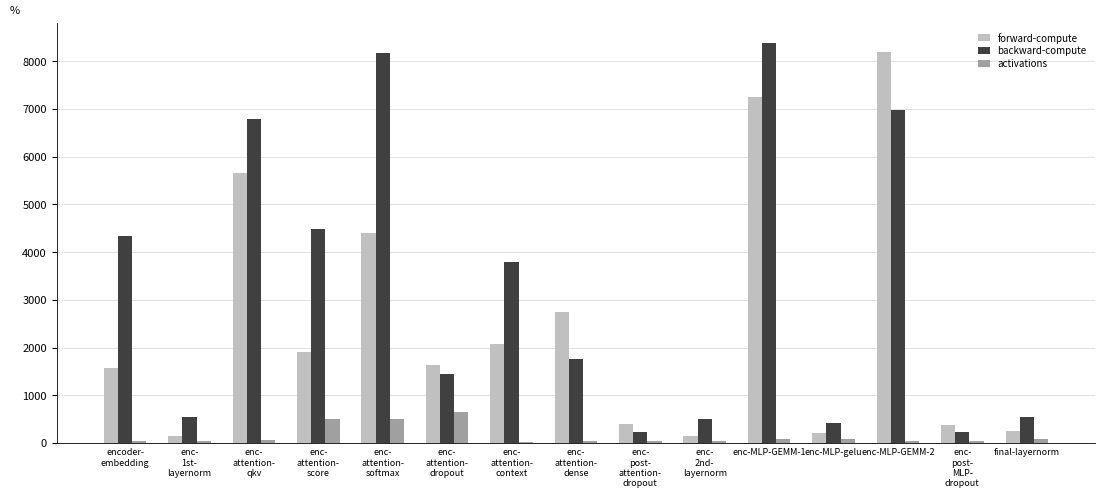

What is the maximum value for backward-compute?

8373.6